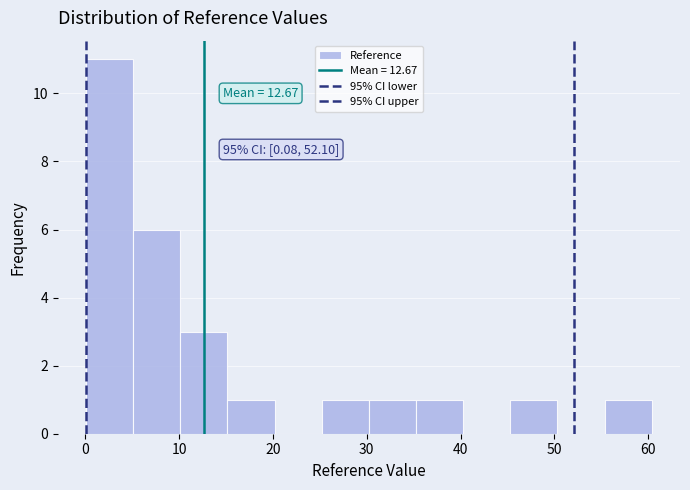

Over which range of the x-axis is the bar tallest?

0 to 5